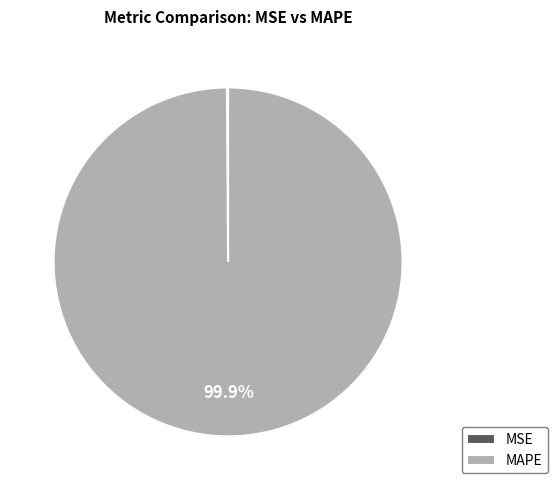

Which category has the biggest portion of the pie?

MAPE